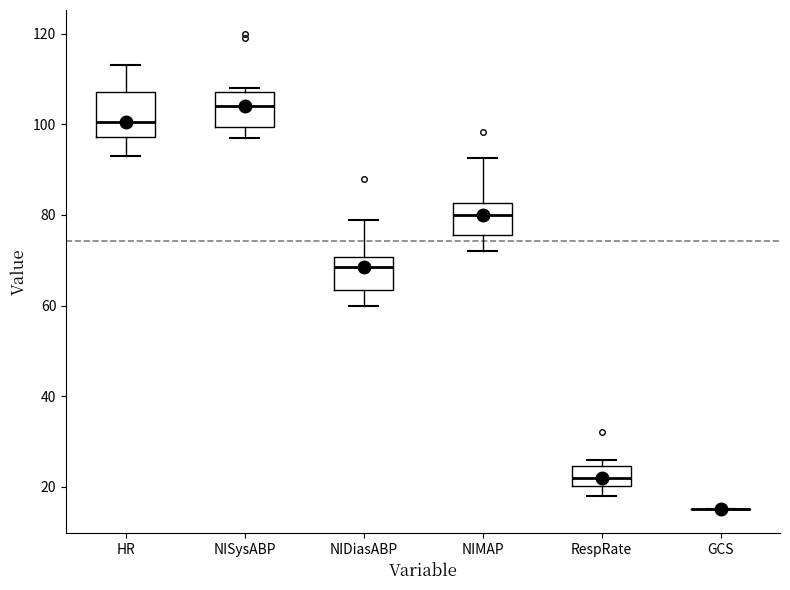

Reading left to right, read every box against the y-axis: the position of its median line, the range the box covers, and the ends of its whiskers. The values are not printed on the chart, so give them approximately, as read against the axis.

HR: median 100, box 98 to 108, whiskers 94 to 114
NISysABP: median 104, box 100 to 108, whiskers 98 to 108 (just above the box's upper edge)
NIDiasABP: median 68, box 64 to 70, whiskers 60 to 80
NIMAP: median 80, box 76 to 82, whiskers 72 to 92
RespRate: median 22, box 20 to 24, whiskers 18 to 26
GCS: box collapsed to a line at 16, whiskers 16 to 16